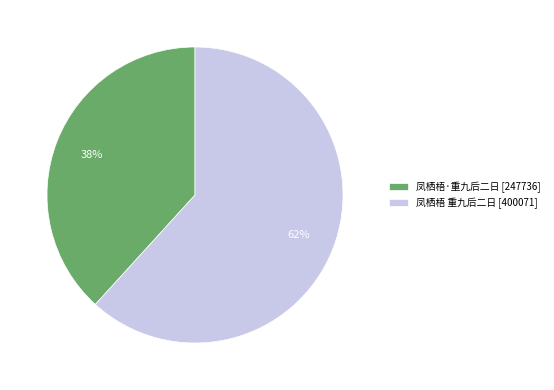

To the nearest percent, what percentage of the pie is 凤栖梧 重九后二日?

62%